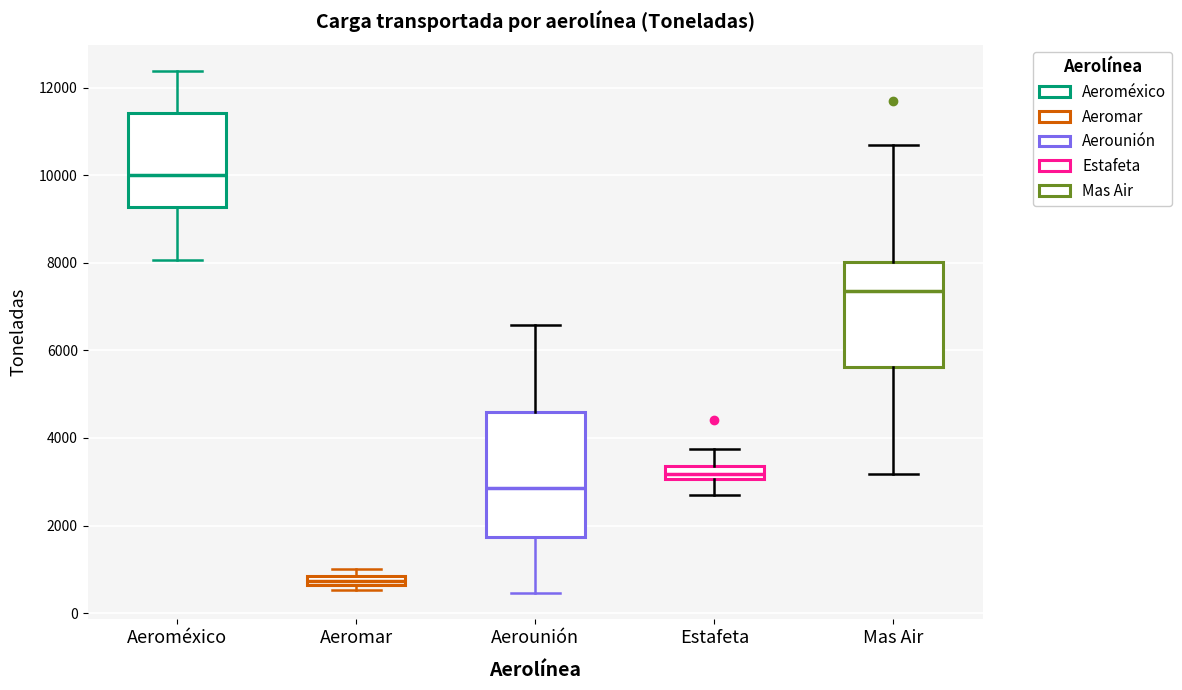

Comparing the boxes themselves (not the whiskers), which one is the tallest?

Aerounión